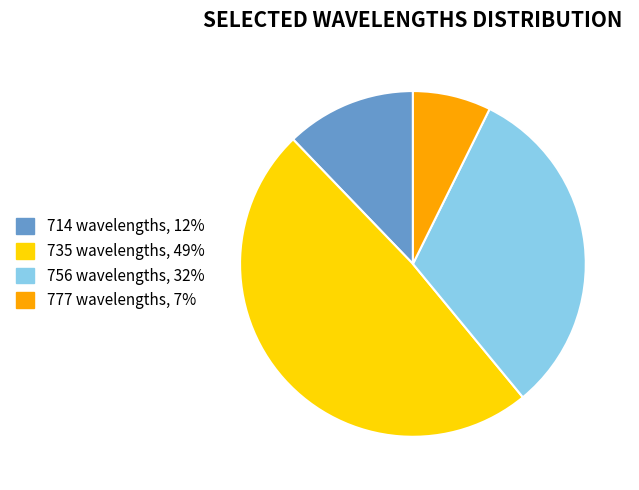

Which has a higher value, 756 wavelengths, 32% or 735 wavelengths, 49%?

735 wavelengths, 49%